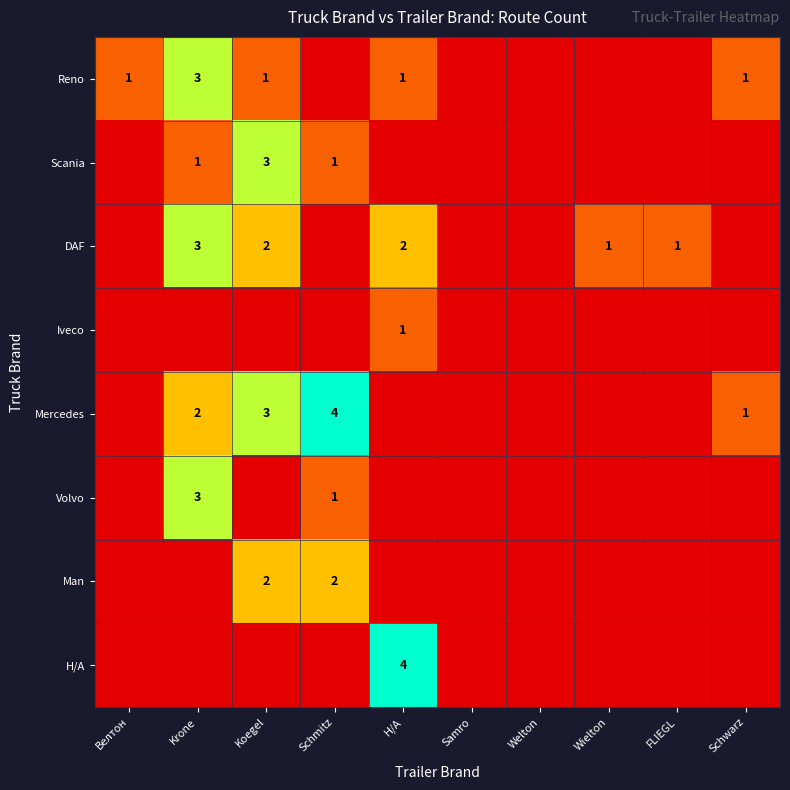

What is the spread (max minus min) of values at Велтон?

1